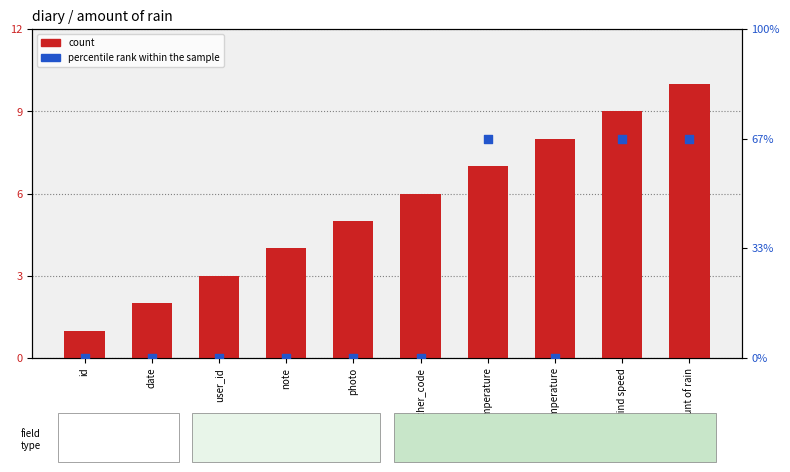

What is the total value across all series at amount of rain?

11